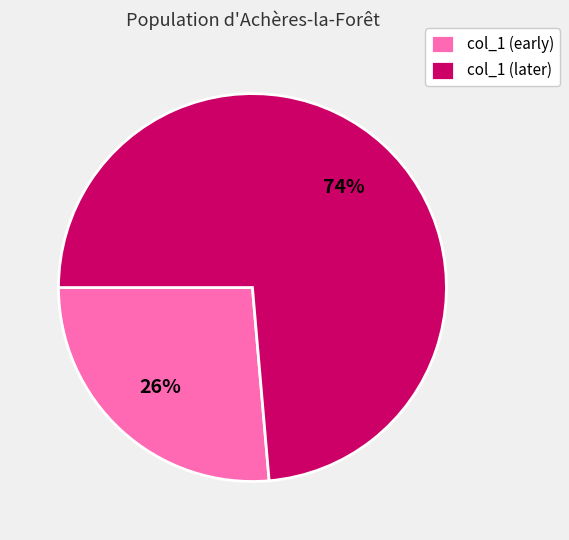

Do col_1 (later) and col_1 (early) together represent more than half of the pie?

Yes